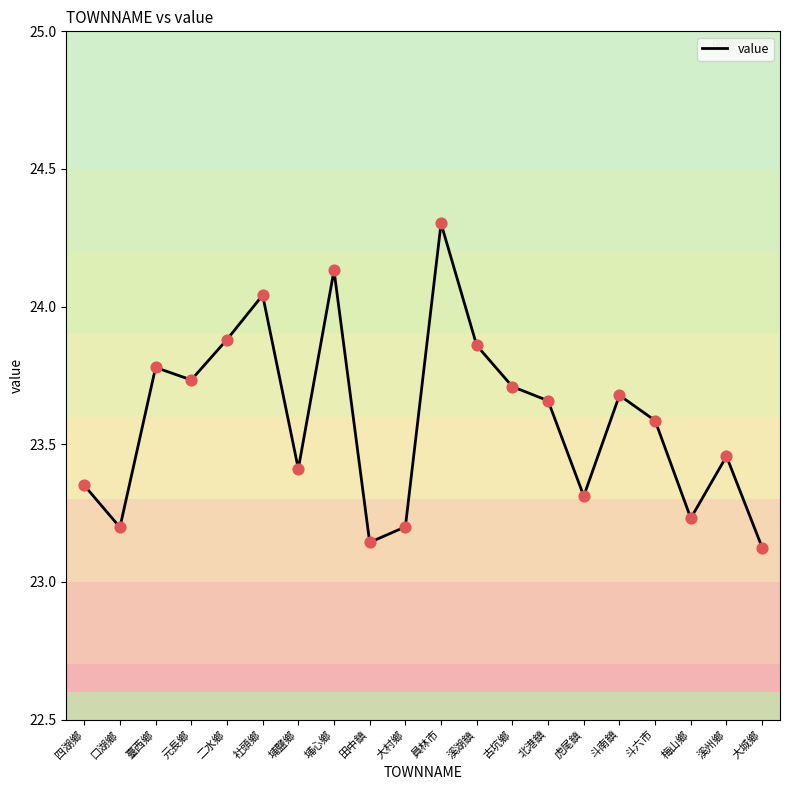

What is the change in value from 二水鄉 to 田中鎮?

-0.7